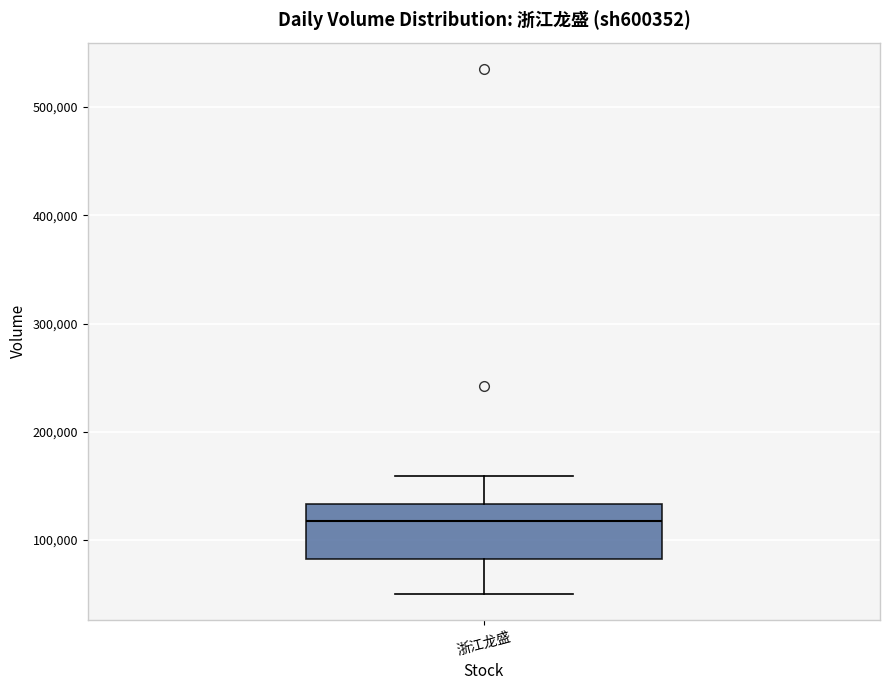

Where does the lower whisker of the box for 浙江龙盛 end on the y-axis? The values are not printed on the chart, so give them approximately, as read against the axis.

50000